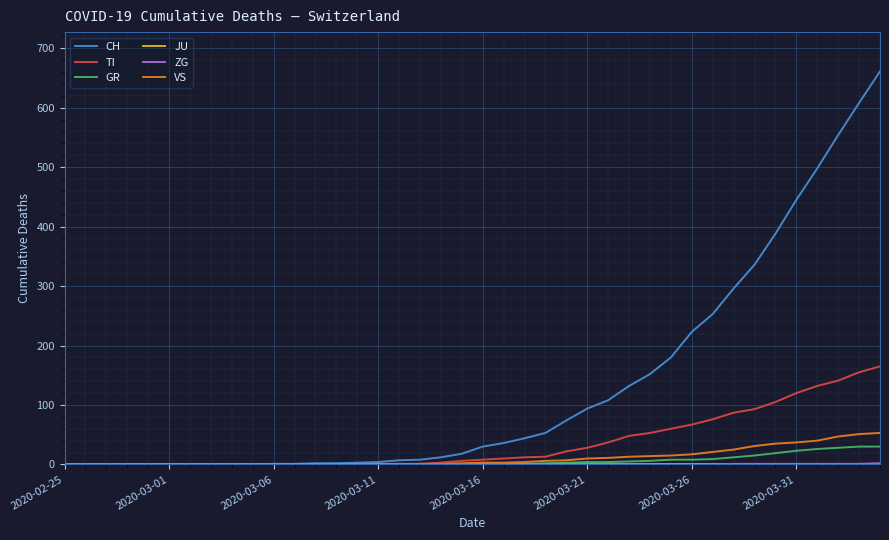

Which series has the largest range (max minus min)?

CH